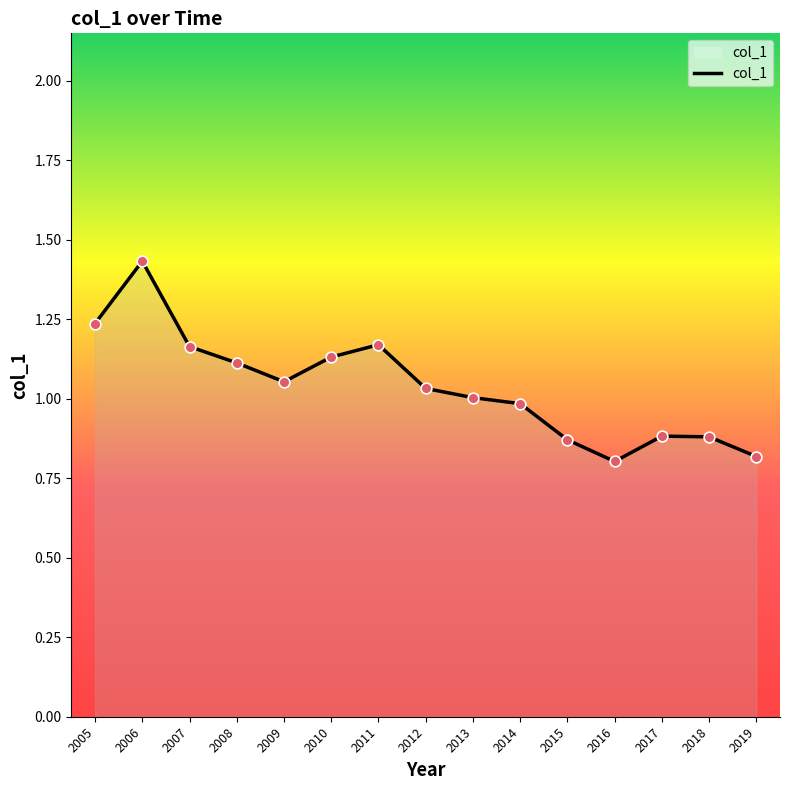

What is the change in value from 2005 to 2010?

-0.1